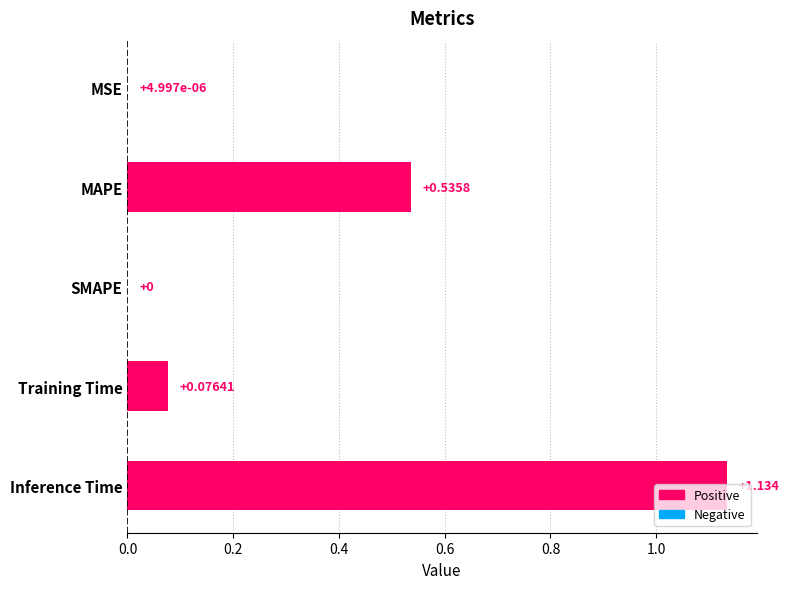

How many data points does each series have?

5